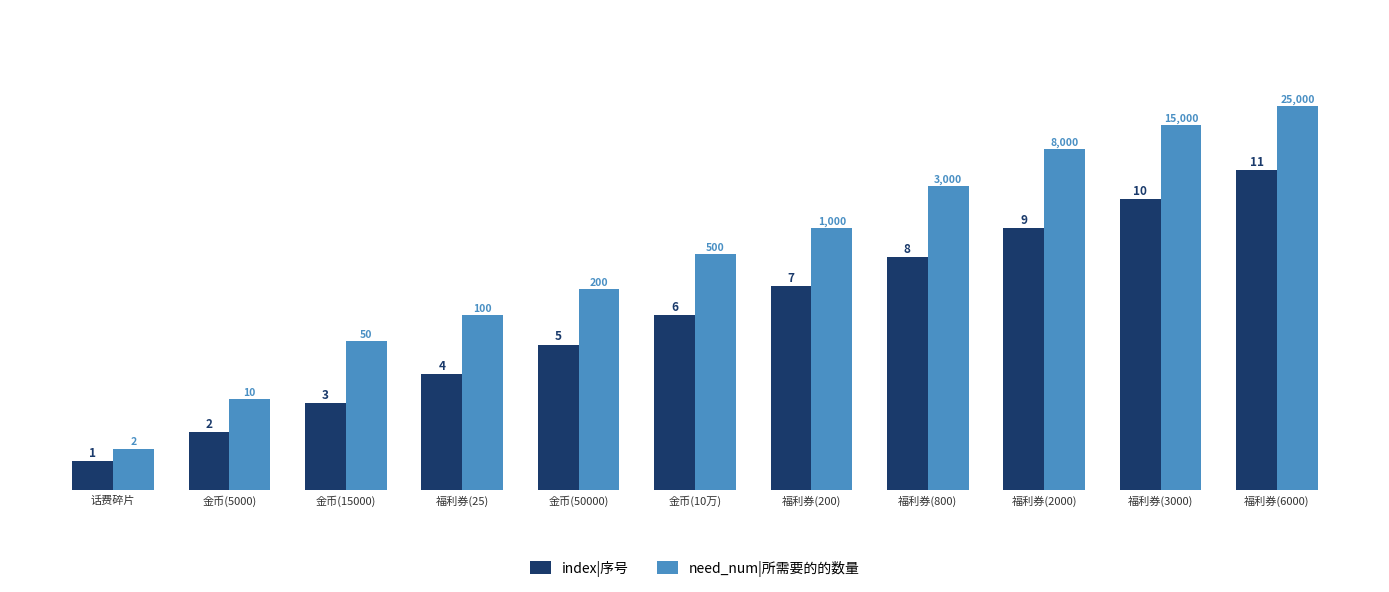

What is the highest value of the need_num|所需要的的数量 series?

13.2